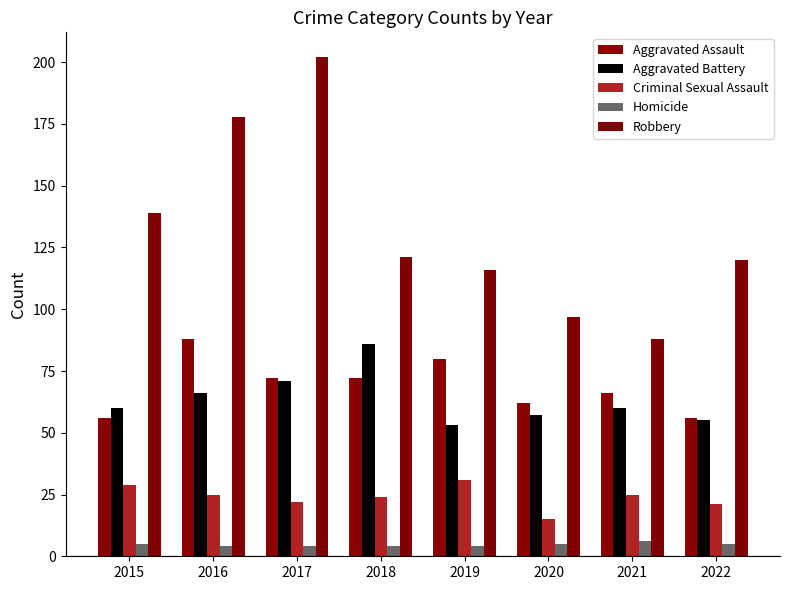

How many bars are there in total?

40